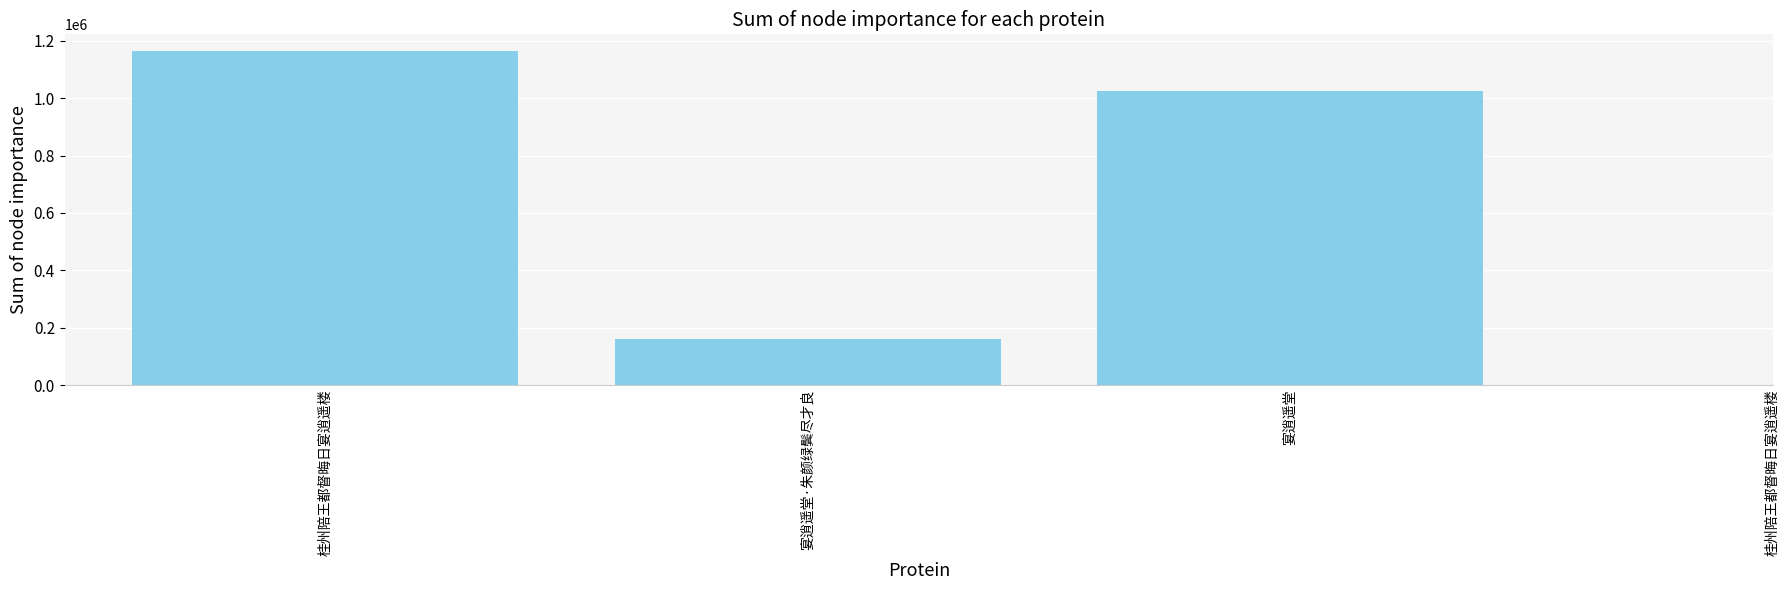

Which has a higher value, 宴逍遥堂 or 宴逍遥堂·朱颜绿鬓尽才良?

宴逍遥堂